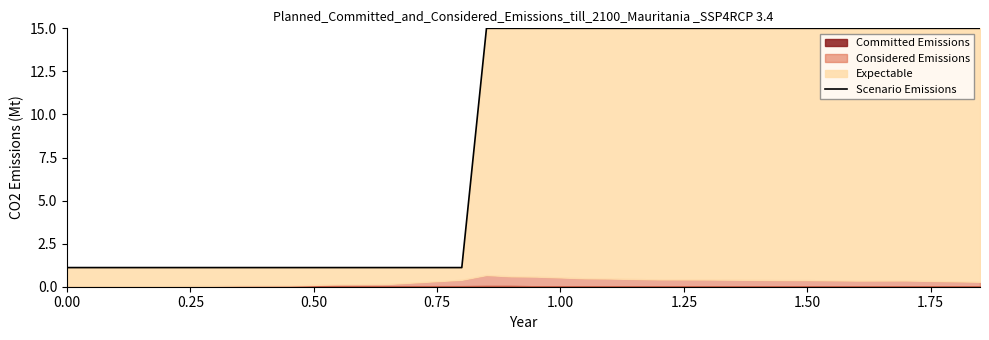

What is the sum of all values?

188.9